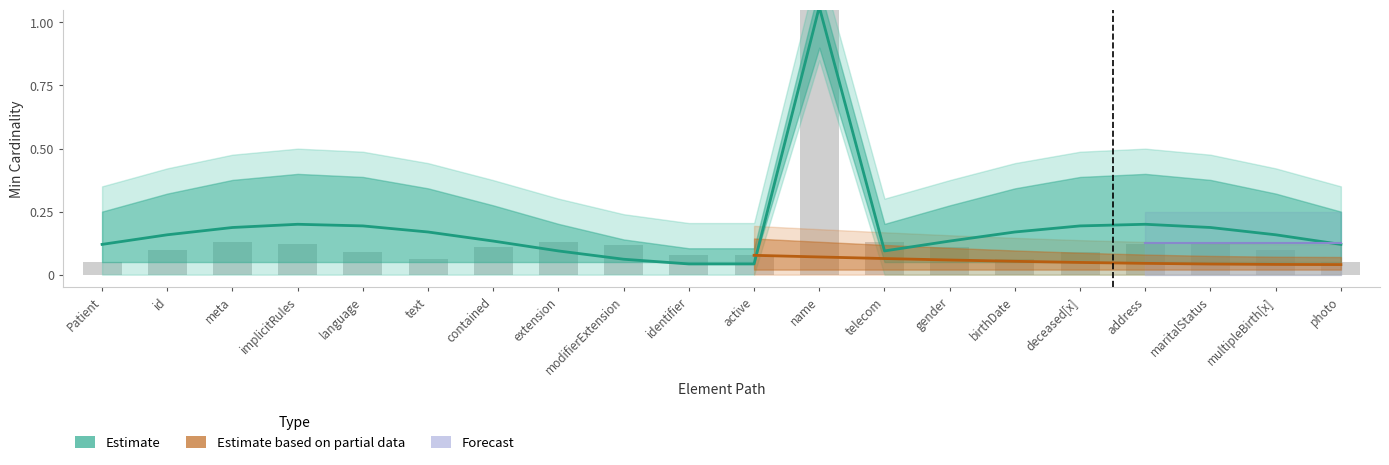

Between maritalStatus and identifier, which is larger?

maritalStatus